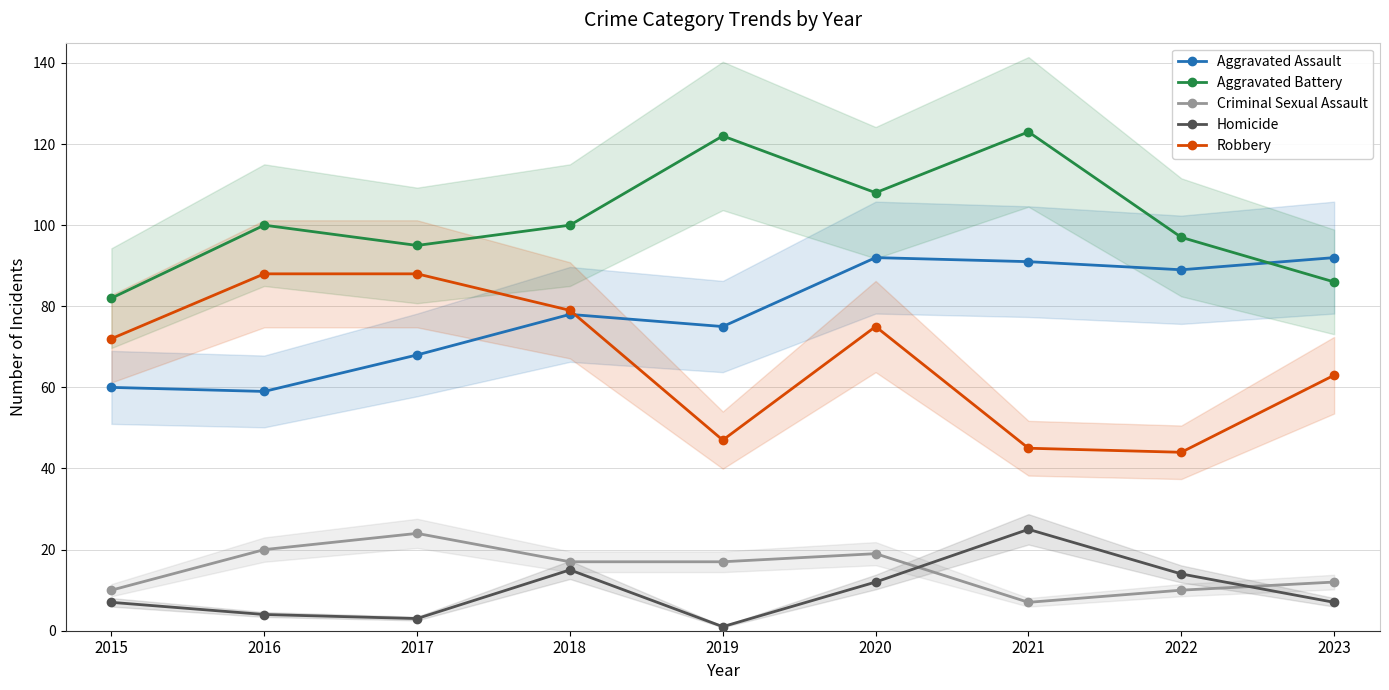

How many lines are shown in the chart?

5